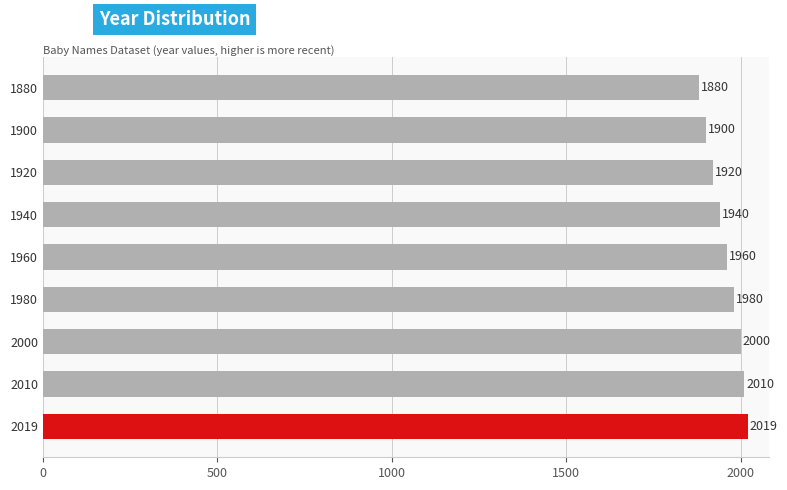

Are the bars grouped side by side (vs. stacked)?

No